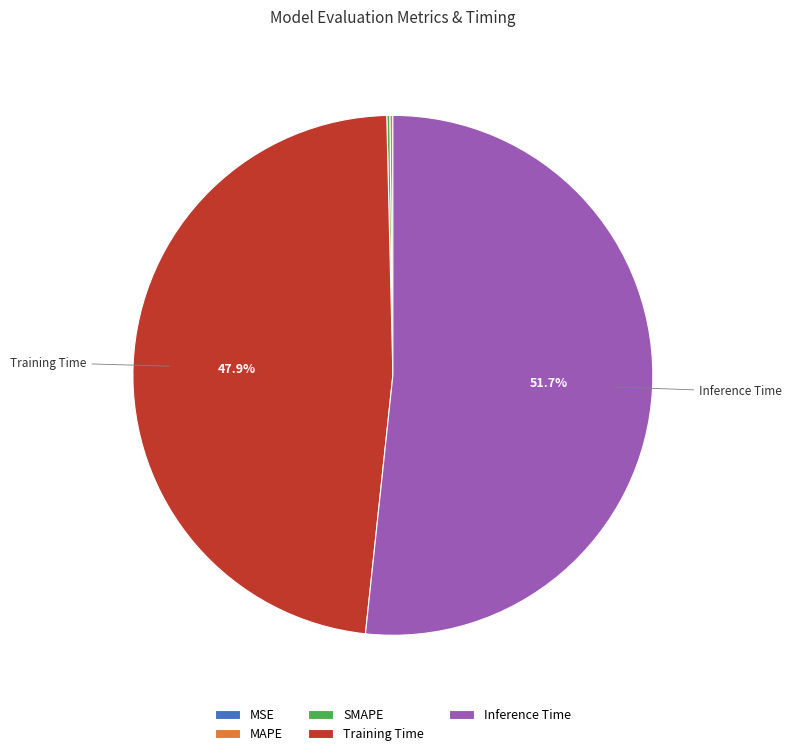

How much of the chart is everything except Training Time?

52.1%